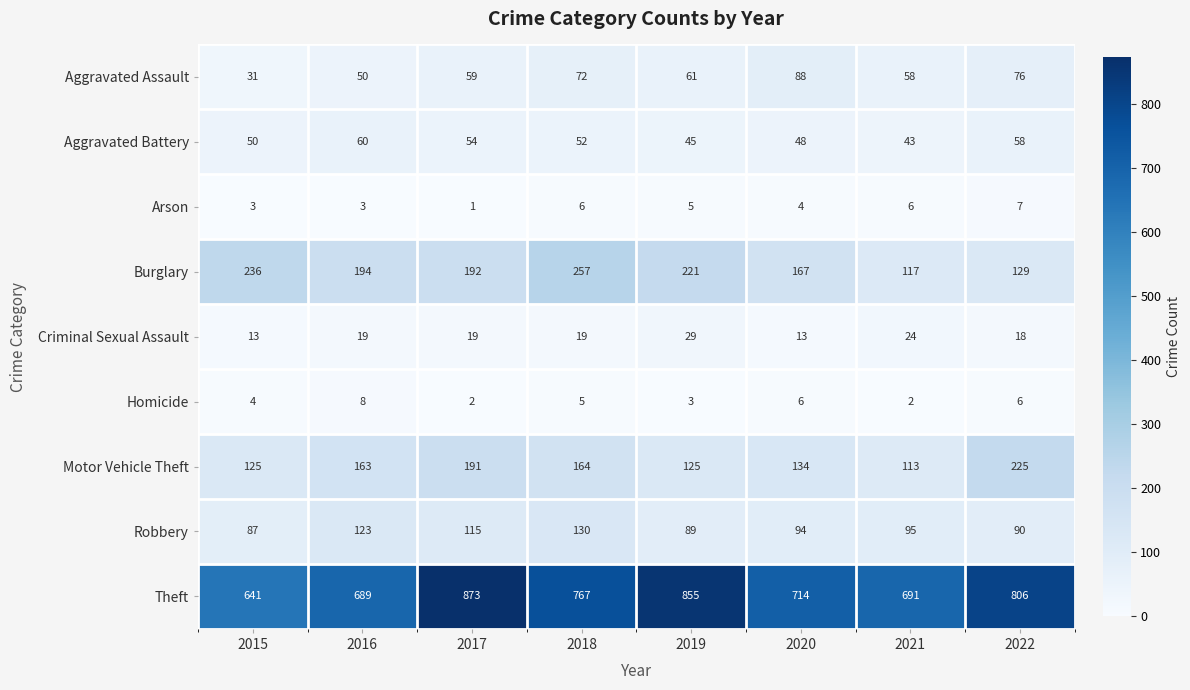

The value of Aggravated Battery at 2017 is 26. True or false?

False